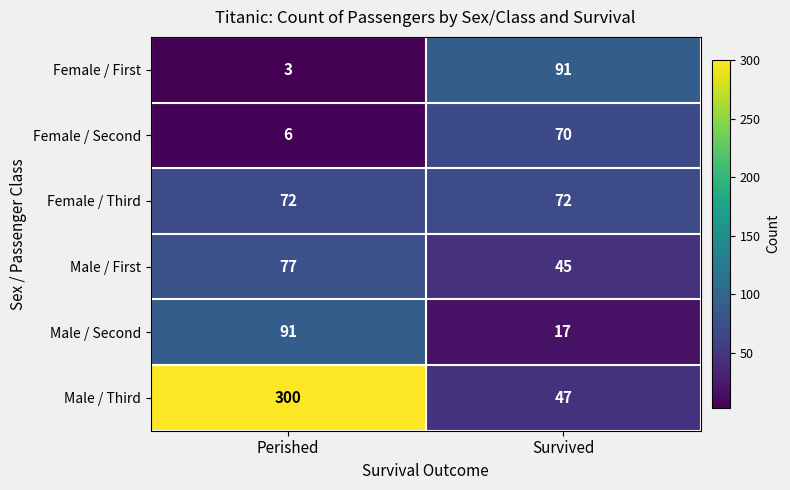

True or false: Male / Third has a value of 47 at Survived.

True